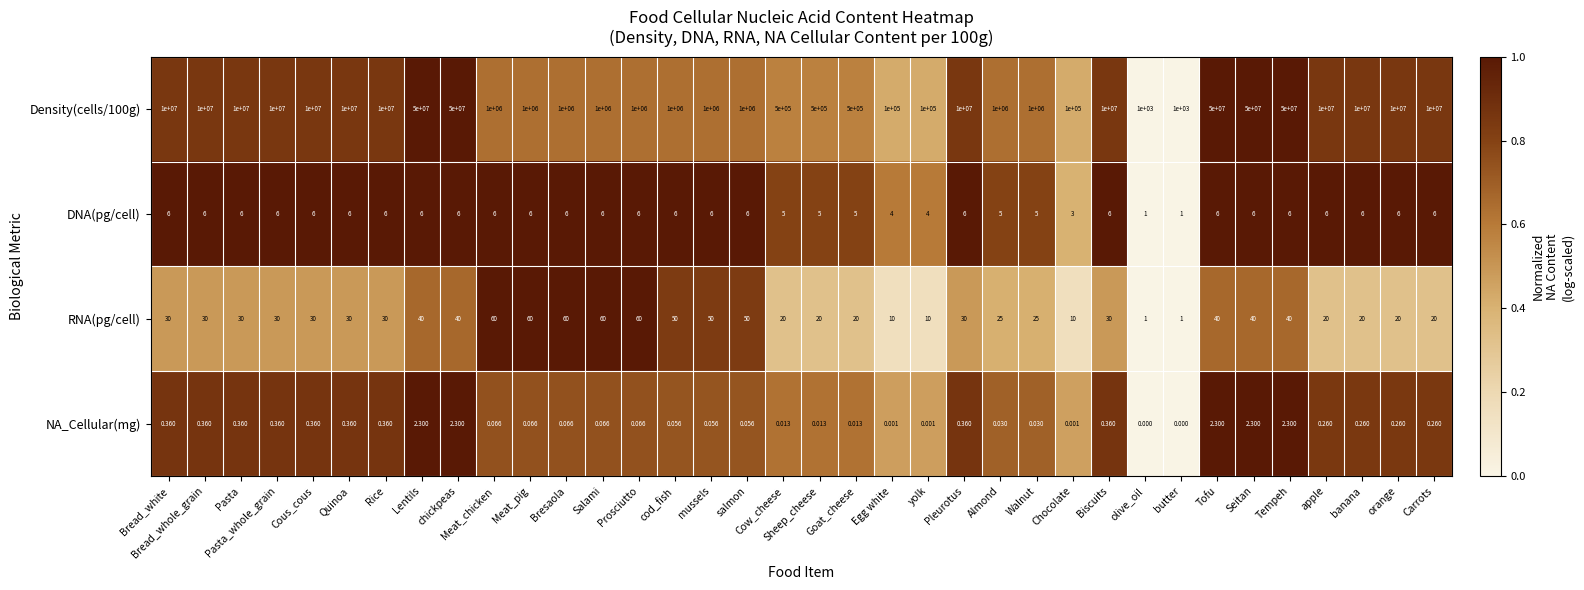

Rank the series at Quinoa from highest to lowest value.

Density(cells/100g), RNA(pg/cell), DNA(pg/cell), NA_Cellular(mg)